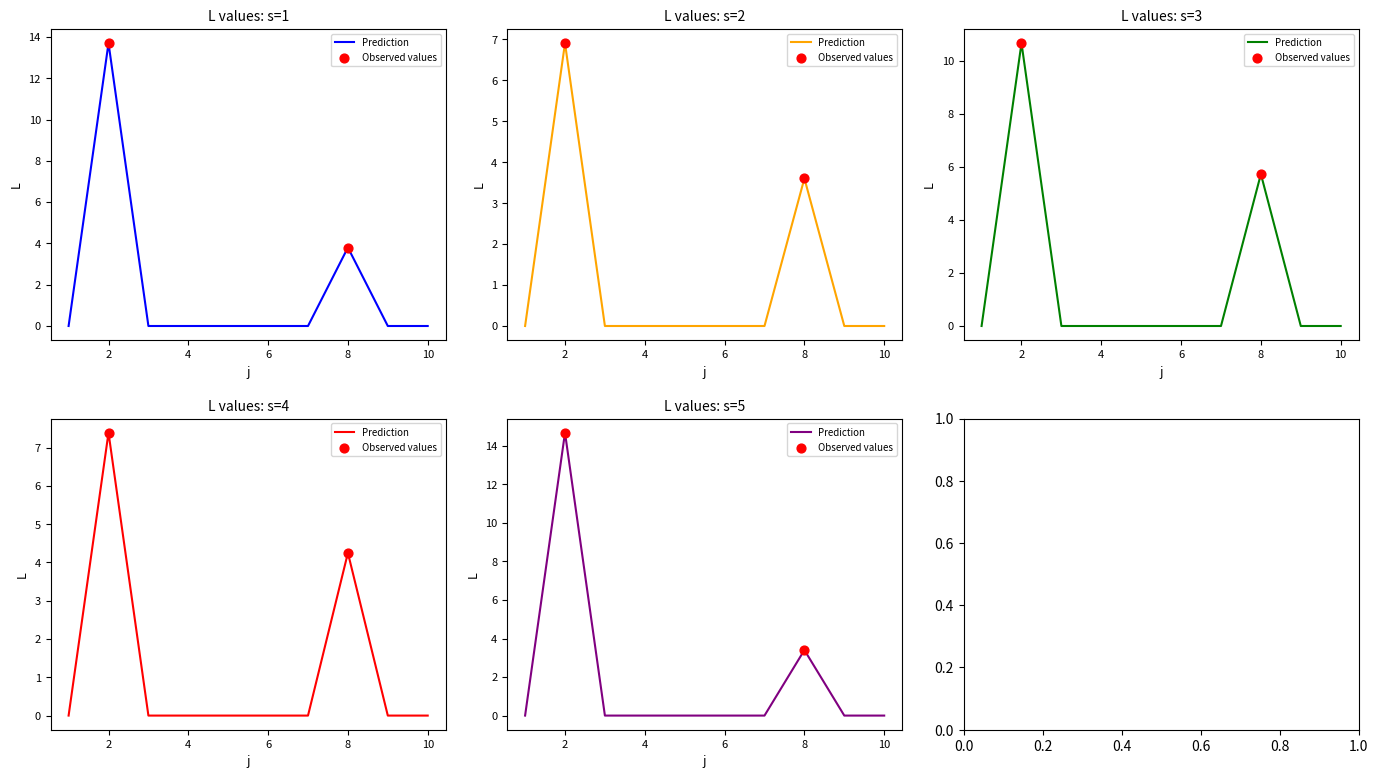

Which series reaches the minimum Y coordinate?

s=1